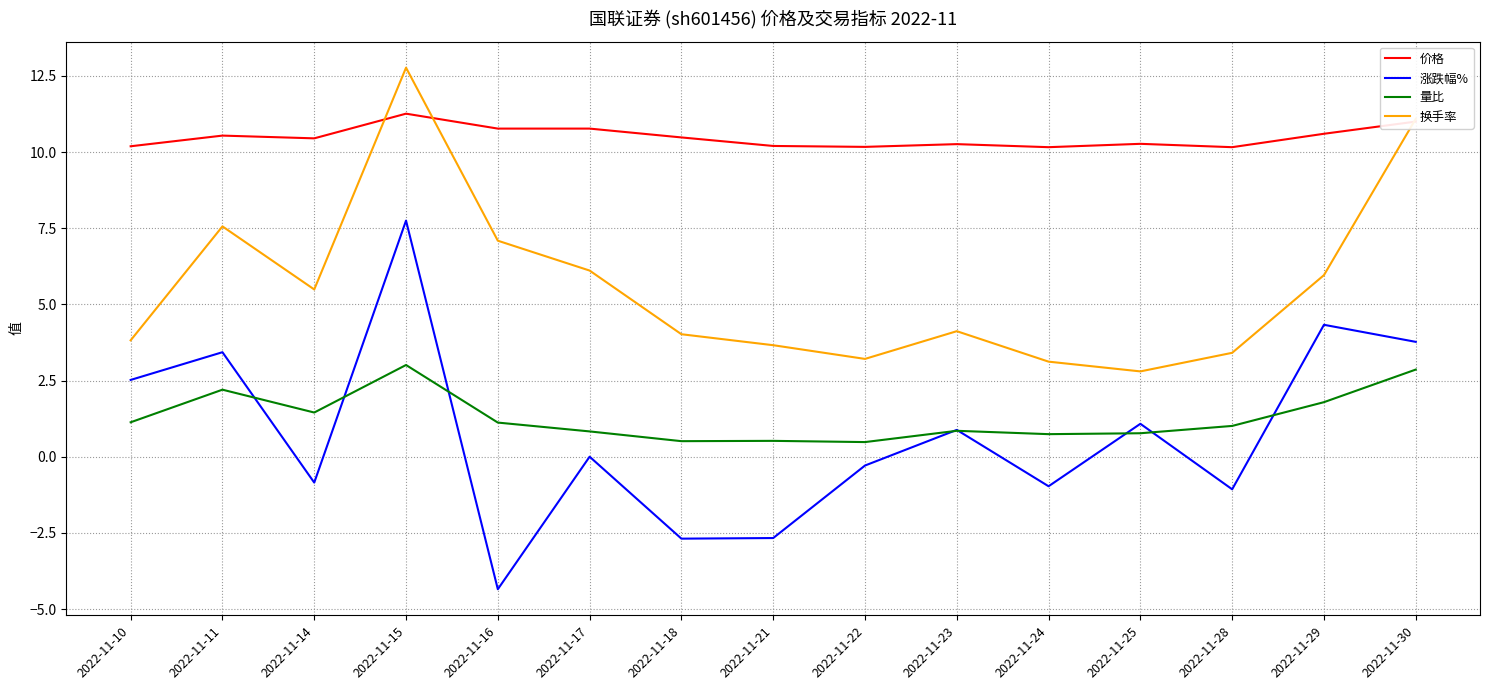

Rank the series by their maximum value, from lowest to highest.

量比, 涨跌幅%, 价格, 换手率